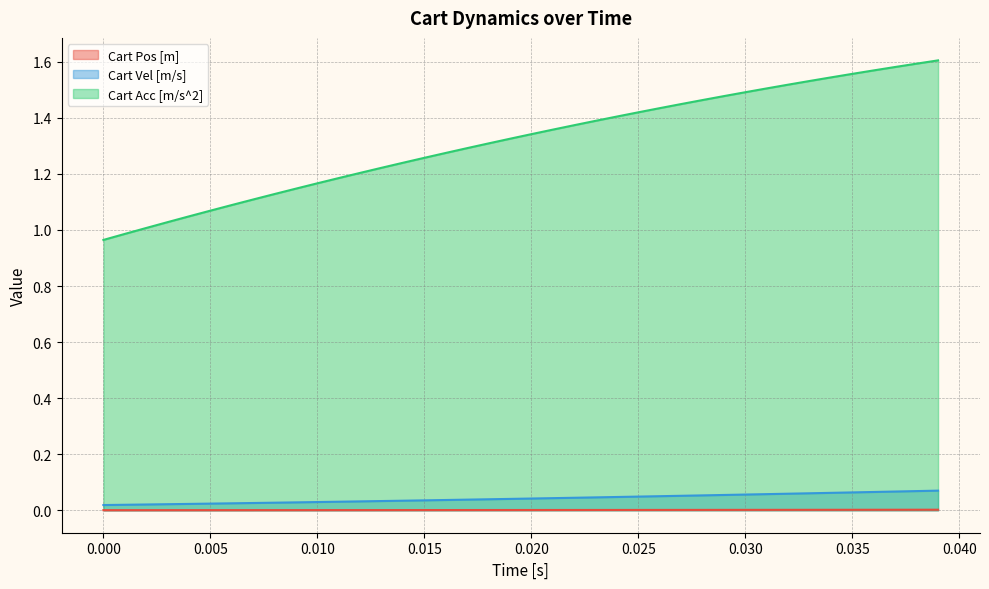

Which series has the largest range (max minus min)?

Cart Acc [m/s^2]